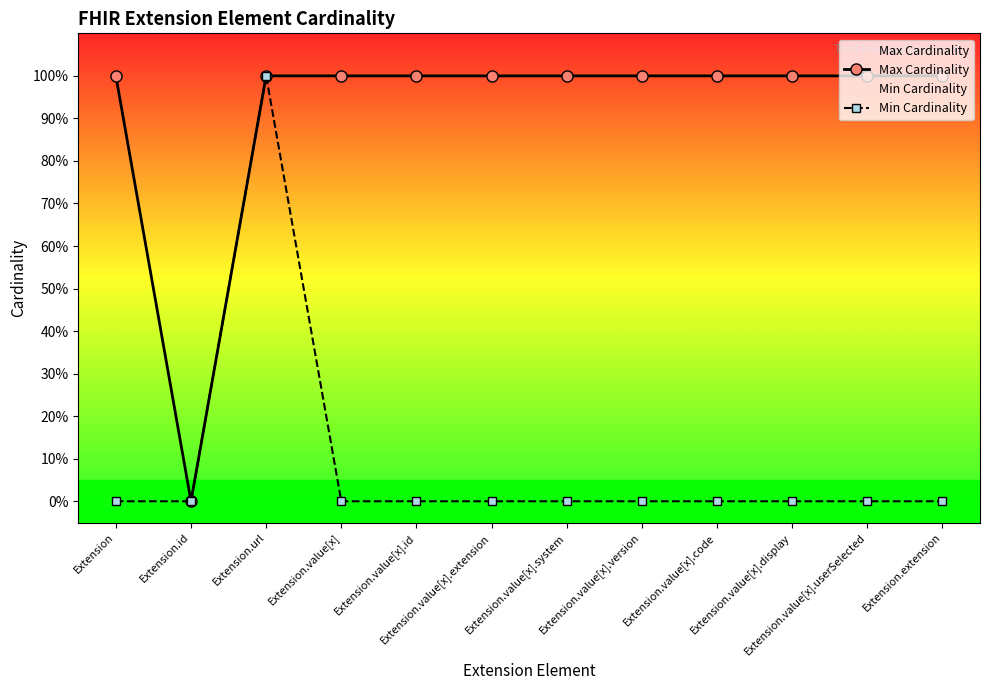

How many positive values does the Max Cardinality series have?

11